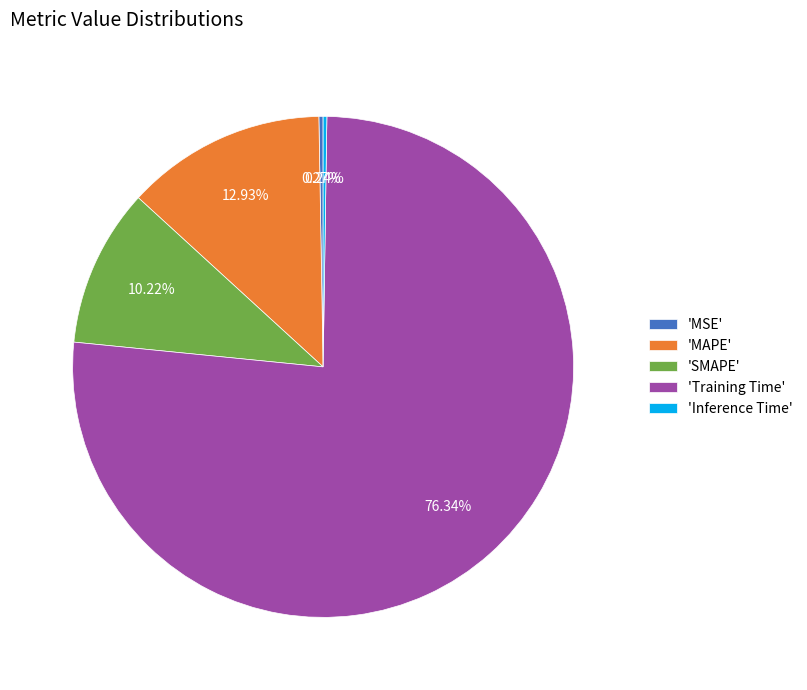

What is the largest slice in the pie chart?

'Training Time'